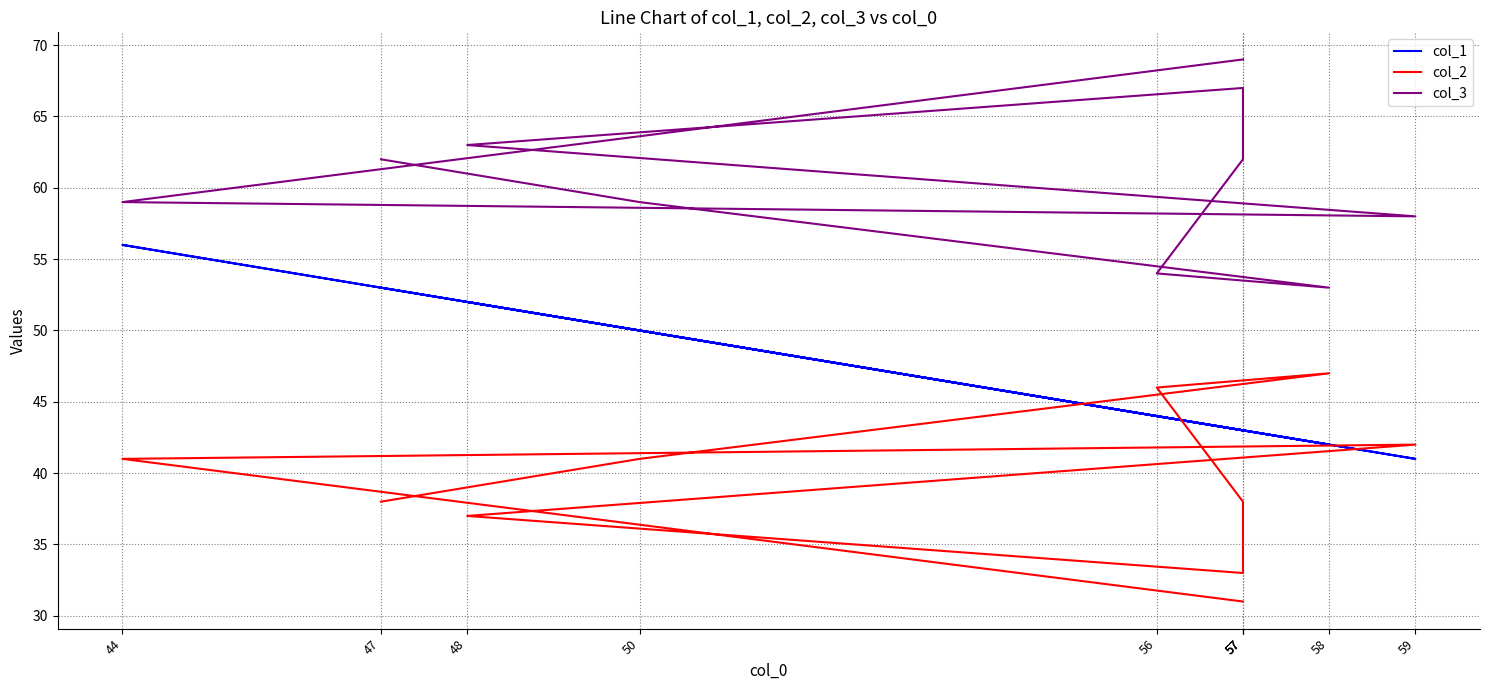

How many data points in col_2 are less than 41?

5